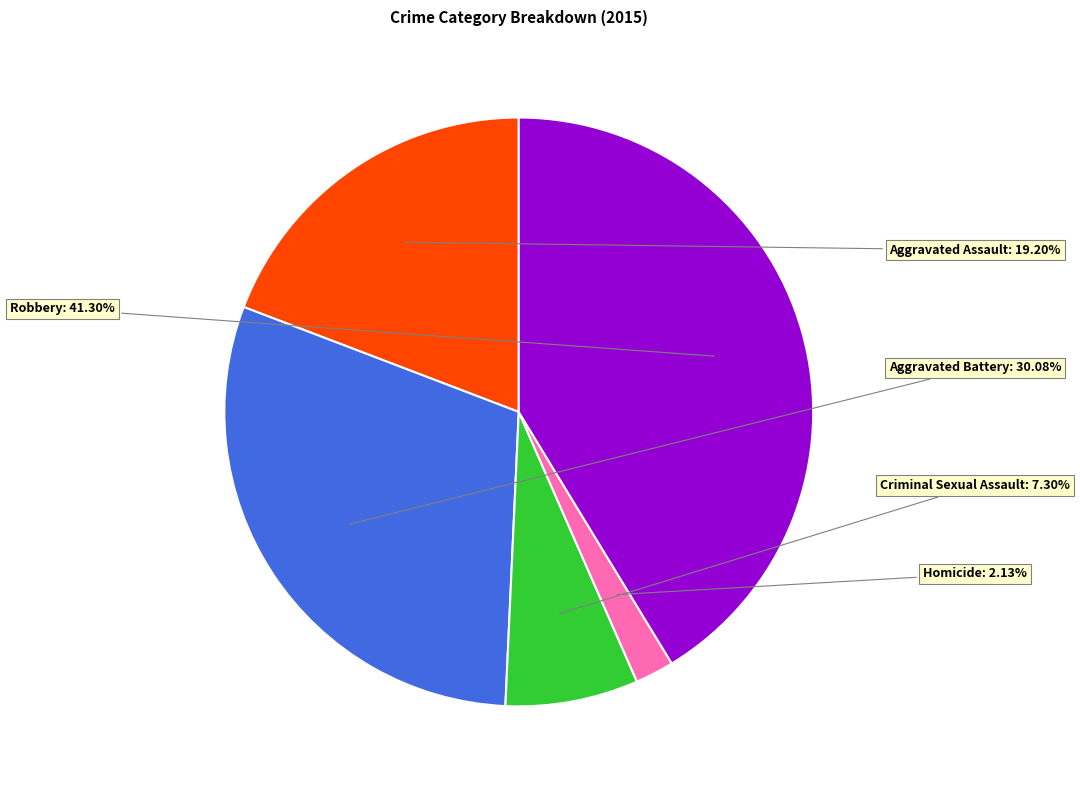

Which has a higher value, Aggravated Battery or Aggravated Assault?

Aggravated Battery